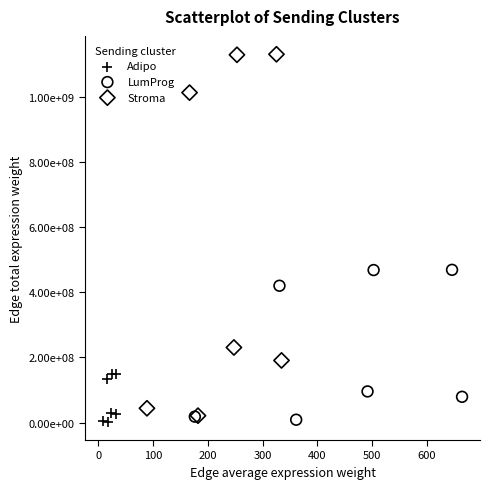

What are all the series names shown in the legend?

Adipo, LumProg, Stroma